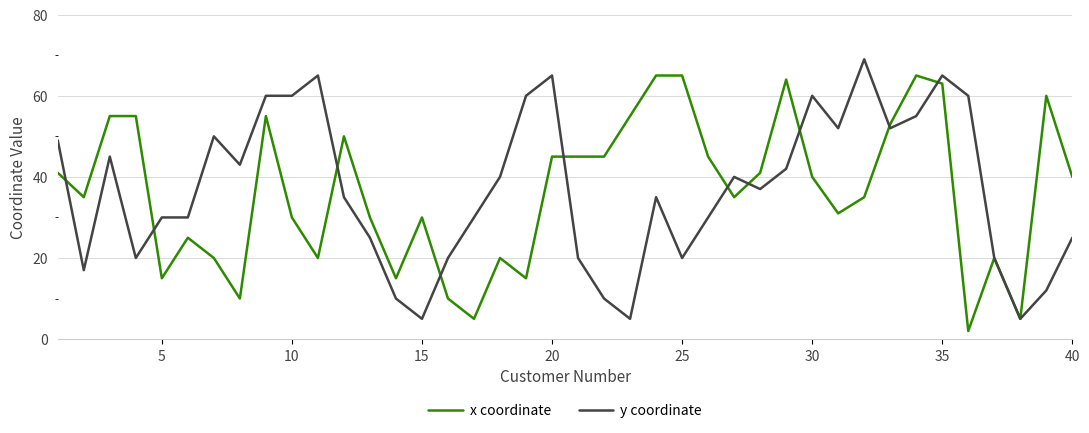

True or false: y coordinate and x coordinate cross at least once.

True